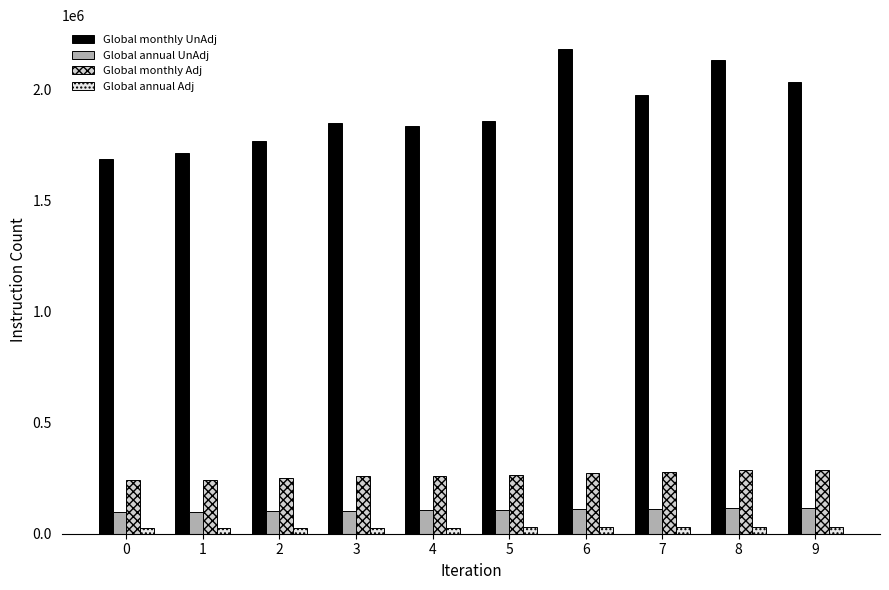

The value of Global monthly UnAdj at 7 is 1019110. True or false?

False